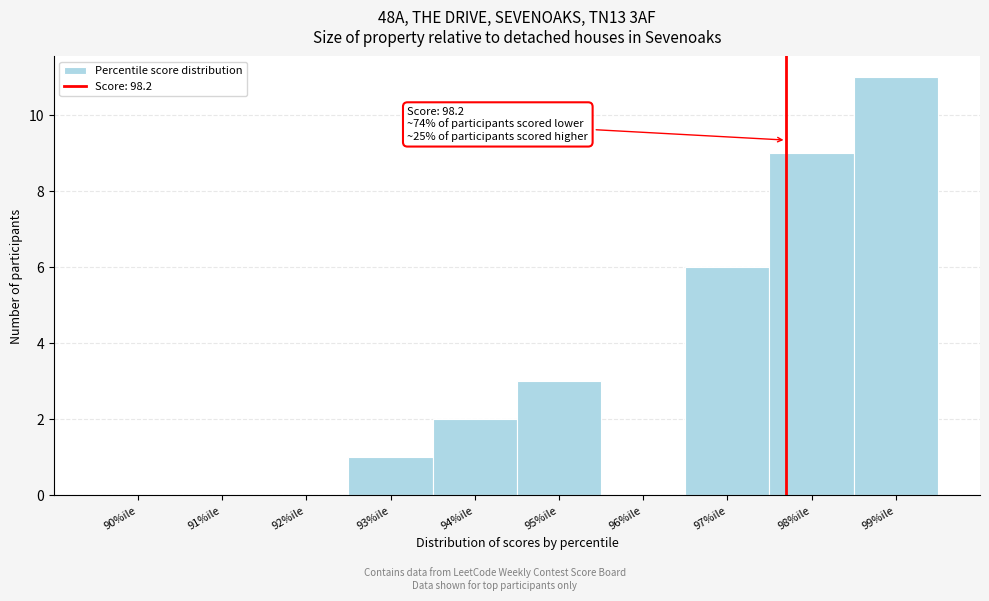

Reading left to right, what are all the values shown in this chart?

90%ile=0	91%ile=0	92%ile=0	93%ile=1	94%ile=2	95%ile=3	96%ile=0	97%ile=6	98%ile=9	99%ile=11